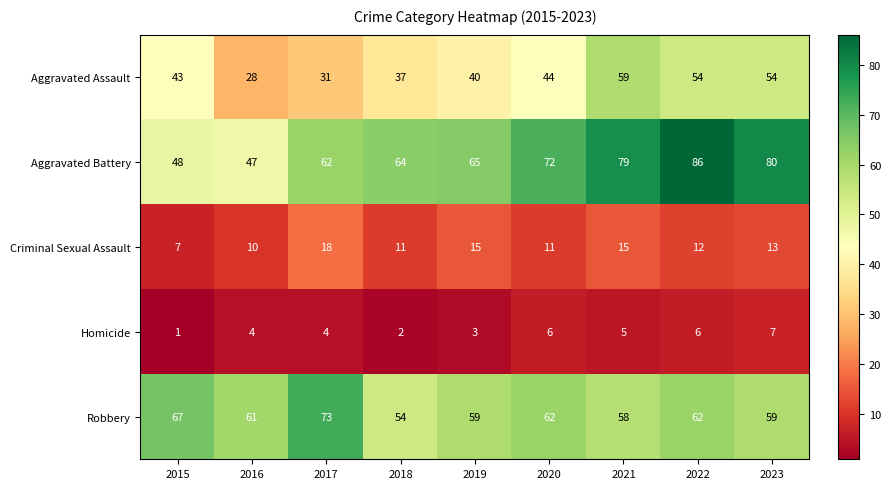

Between 2015 and 2023, which series saw the biggest shift?

Aggravated Battery